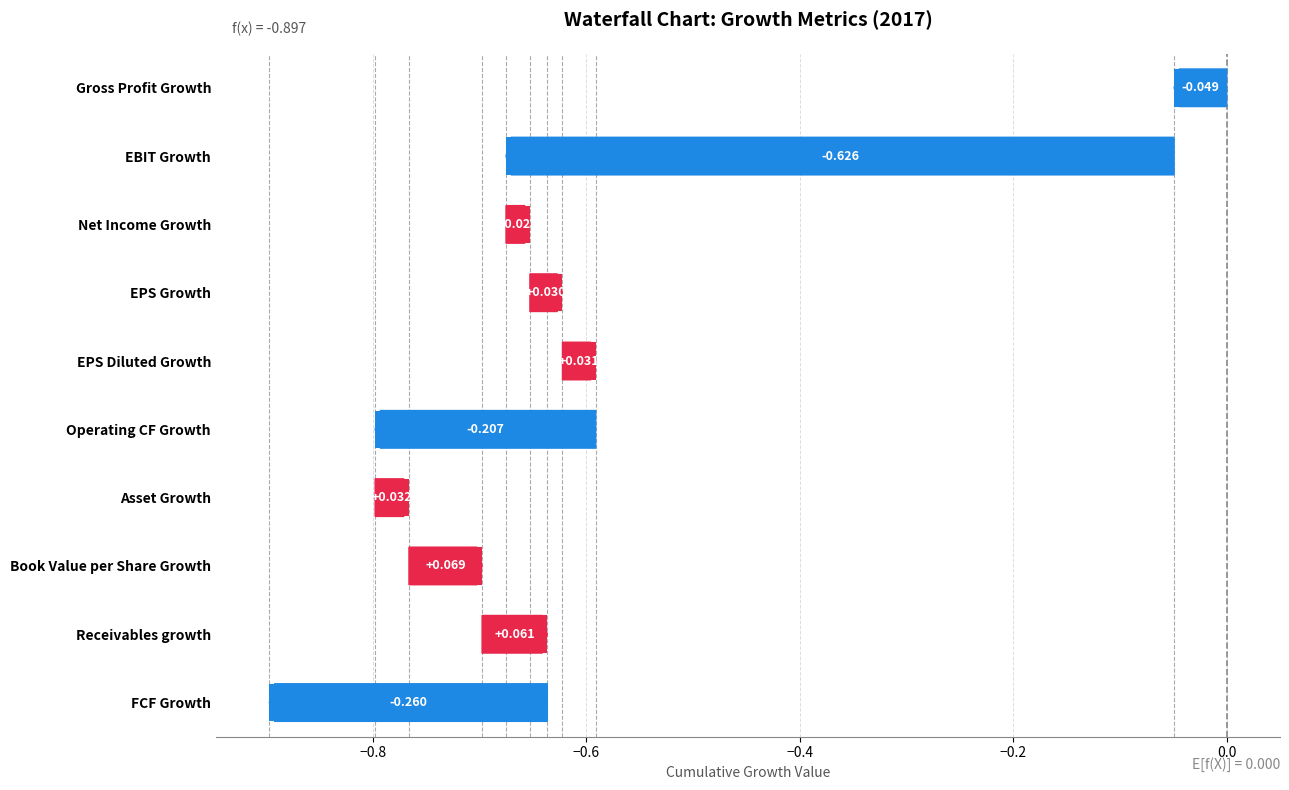

How many positive values are there?

6